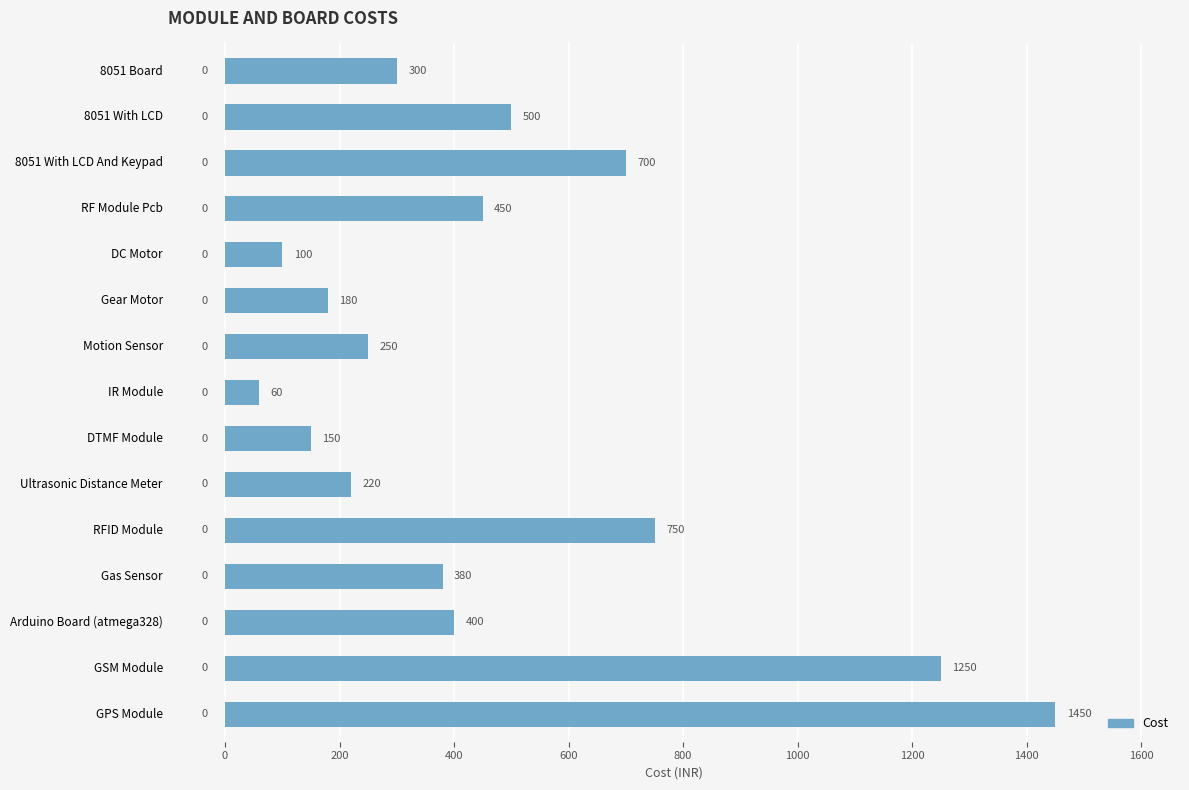

The chart shows a value of 101 at 8051 With LCD. True or false?

False